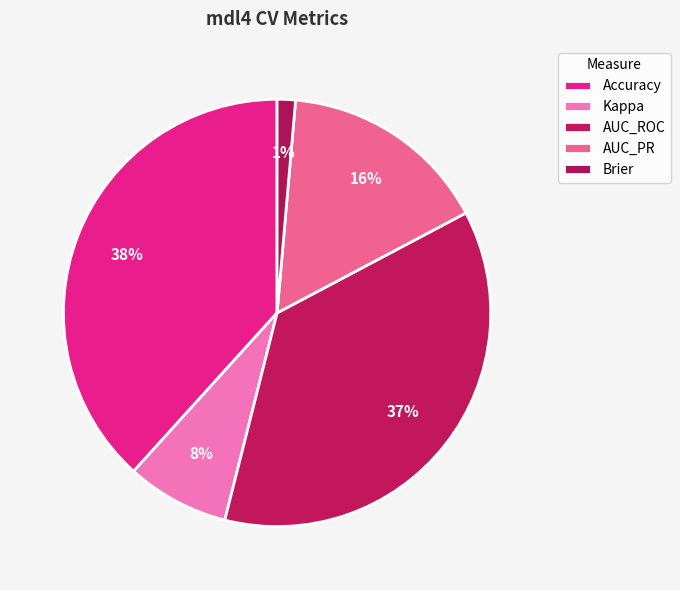

The Accuracy slice represents 38% of the pie. True or false?

True